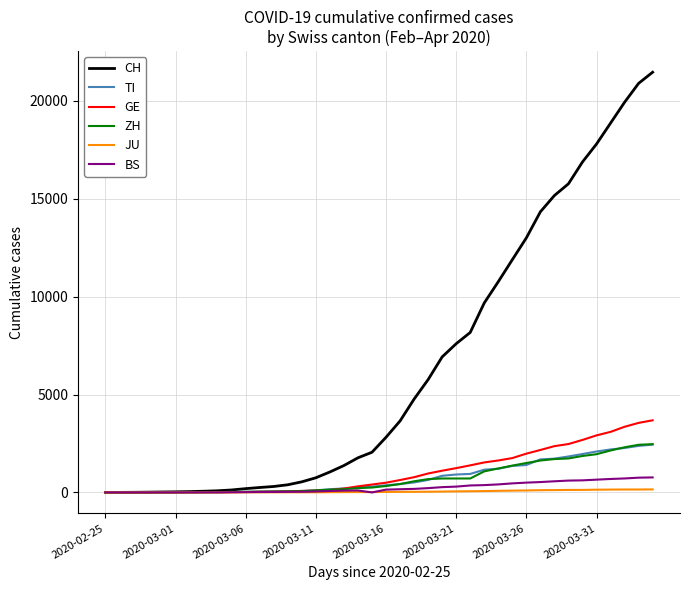

Which series has the largest total across all categories?

CH